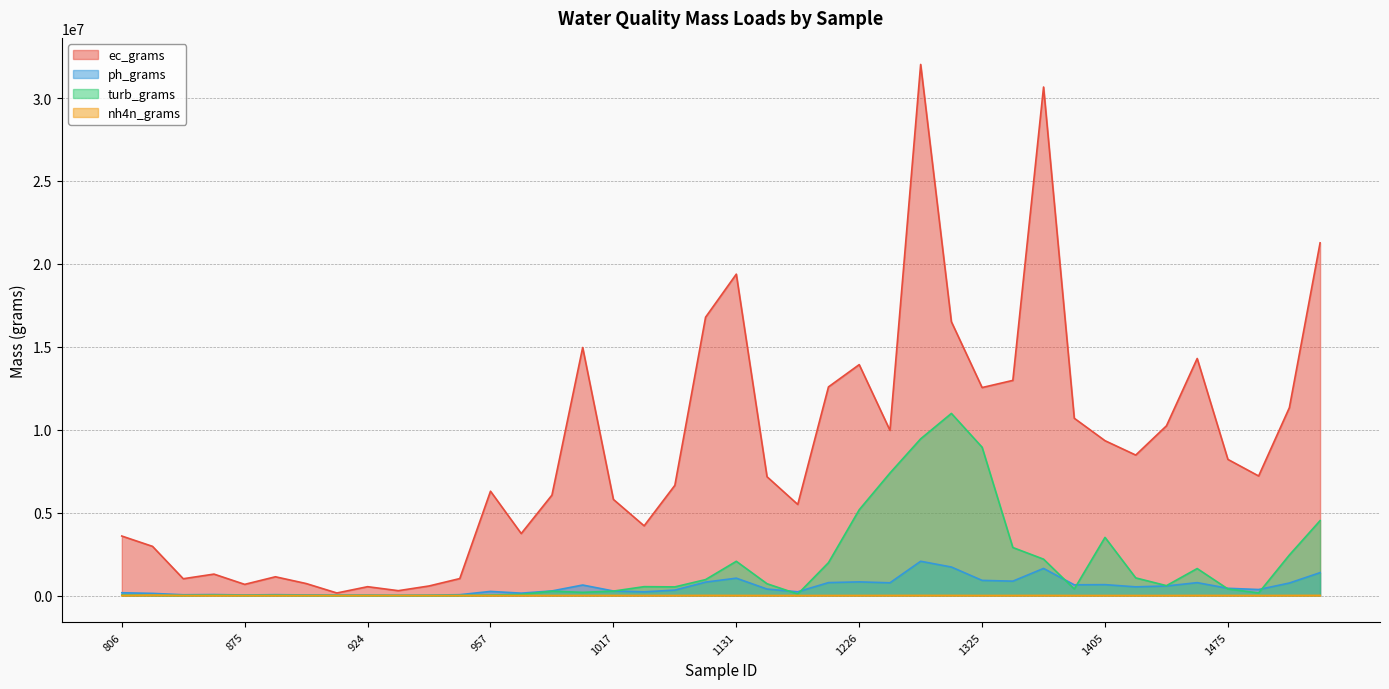

The value of nh4n_grams at 1424 is 694.2. True or false?

True